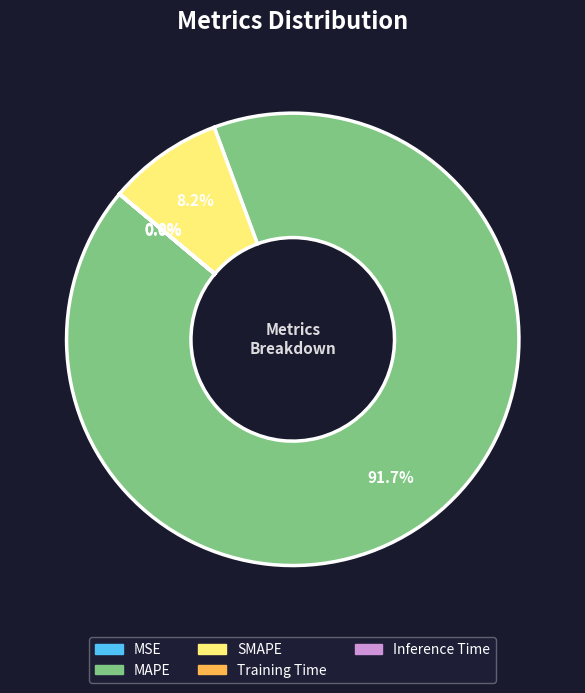

Which category has the biggest portion of the pie?

MAPE